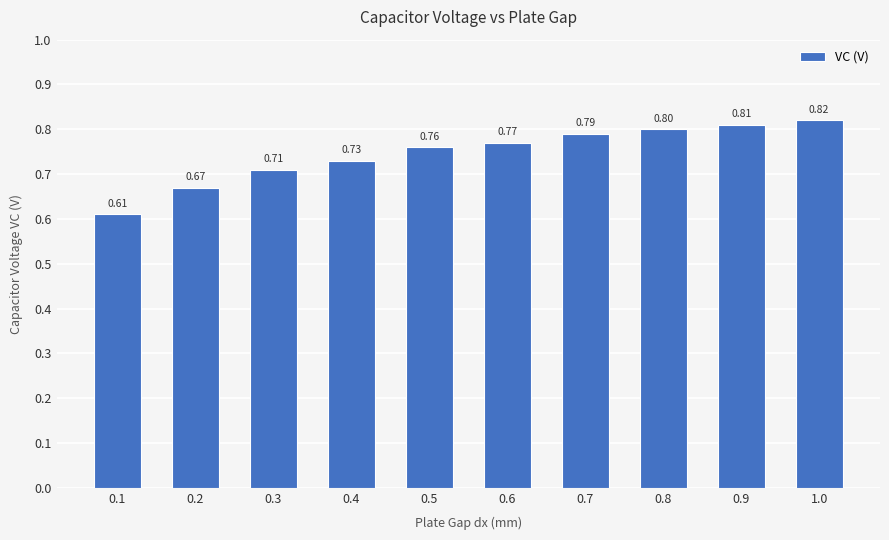

Where is the data nearest to the value 0?

0.1